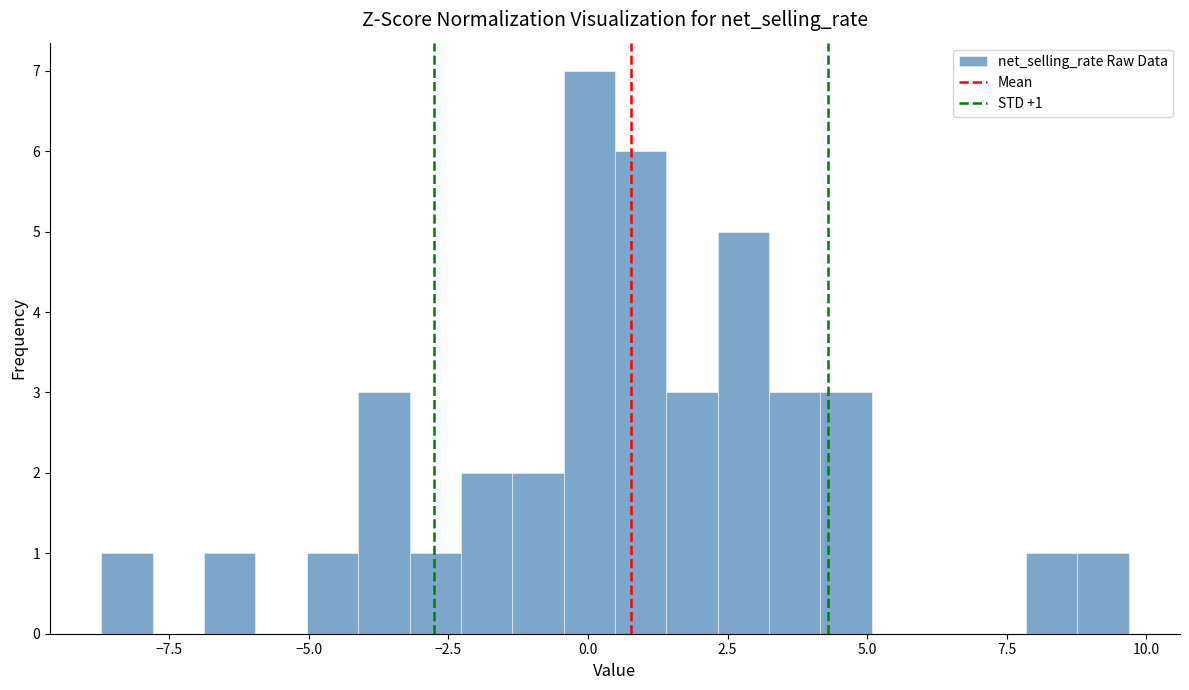

Around what value on the x-axis is the tallest bar? Give the approximate position of its centre, as read against the axis.

0.0